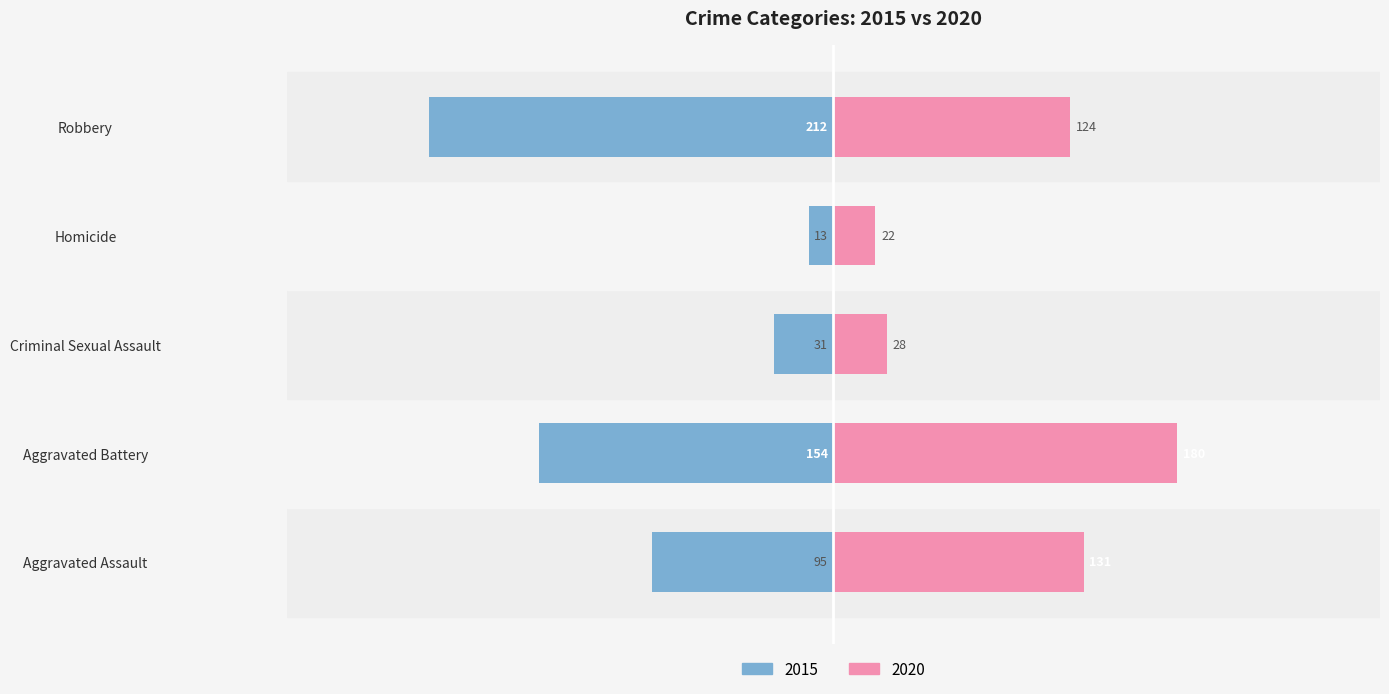

Is it true that 2016 equals 436 at Robbery?

False